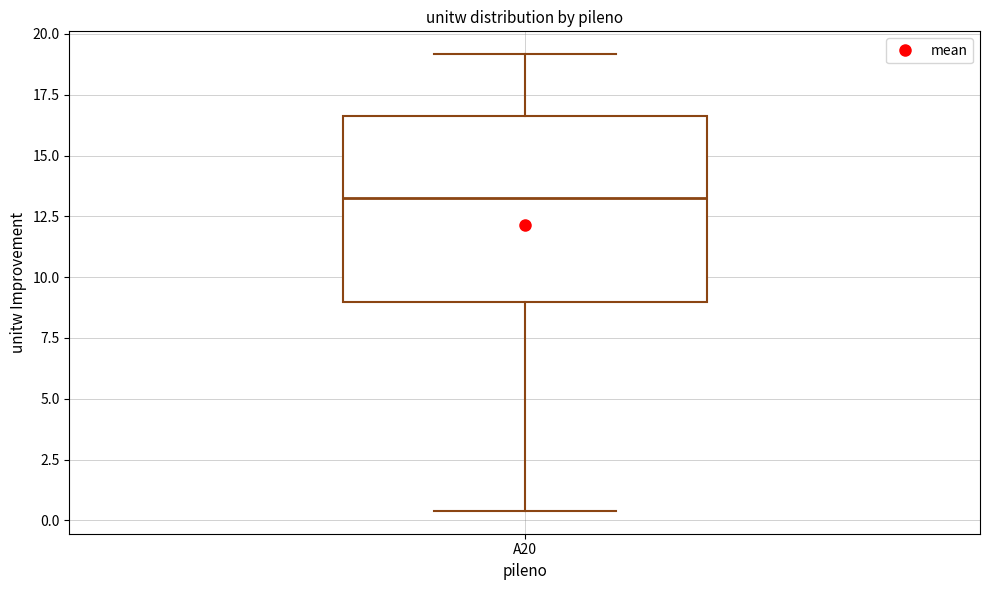

Read this box plot against the y-axis: the position of the median line, the range covered by the box, and the ends of both whiskers. The values are not printed on the chart, so give them approximately, as read against the axis.

median 13.5, box 9.0 to 16.5, whiskers 0.5 to 19.0